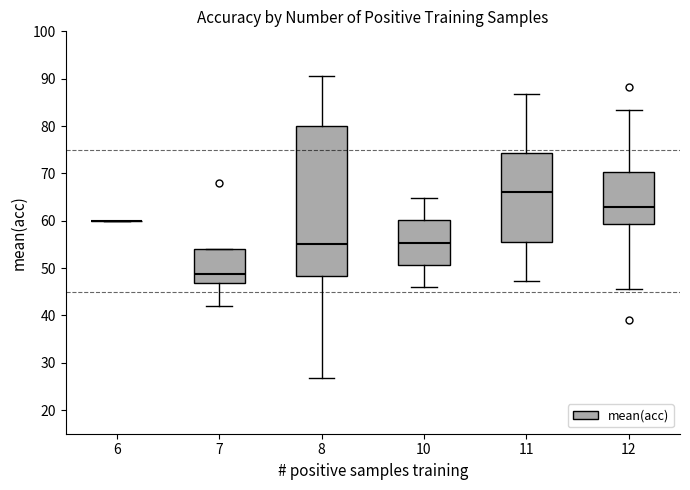

Where is the lower edge of the box at x = 8 on the y-axis? The values are not printed on the chart, so give them approximately, as read against the axis.

48